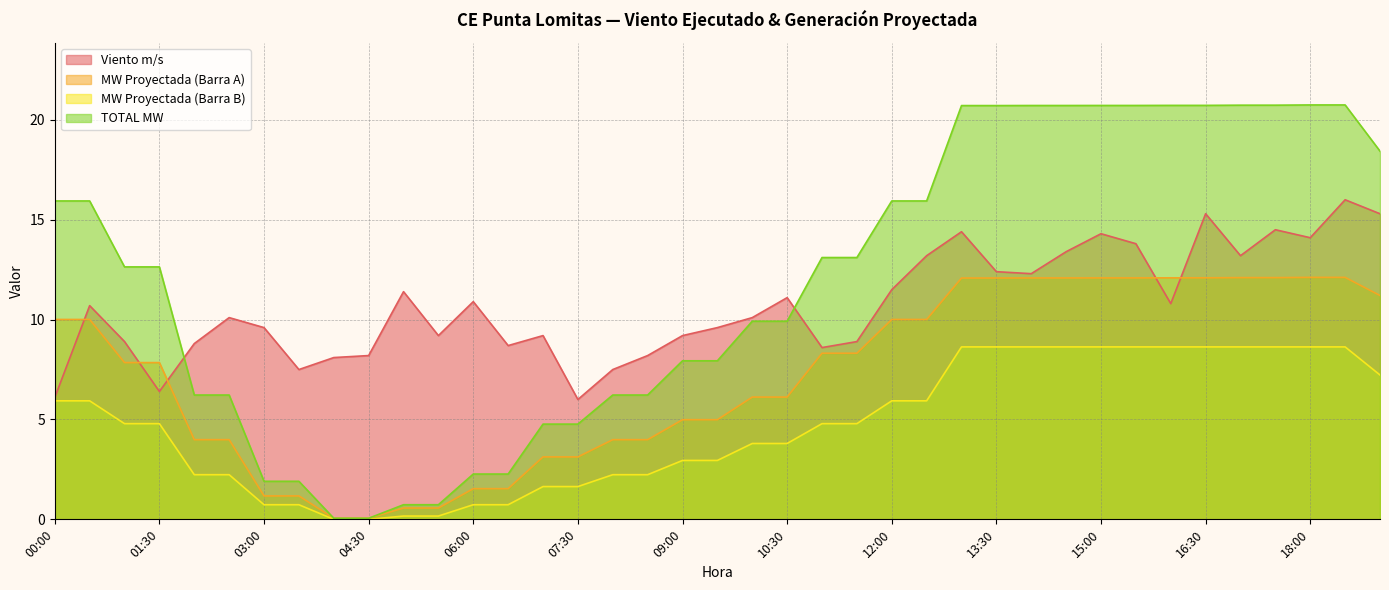

Reading left to right, transcribe all the data shown in this chart.

Viento m/s: 6.1	10.7	8.9	6.4	8.8	10.1	9.6	7.5	8.1	8.2	11.4	9.2	10.9	8.7	9.2	6.0	7.5	8.2	9.2	9.6	10.1	11.1	8.6	8.9	11.5	13.2	14.4	12.4	12.3	13.4	14.3	13.8	10.8	15.3	13.2	14.5	14.1	16.0	15.3
MW Proyectada (Barra A): 10.0	10.0	7.8	7.8	4.0	4.0	1.2	1.2	0.1	0.1	0.6	0.6	1.5	1.5	3.1	3.1	4.0	4.0	5.0	5.0	6.1	6.1	8.3	8.3	10.0	10.0	12.1	12.1	12.1	12.1	12.1	12.1	12.1	12.1	12.1	12.1	12.1	12.1	11.2
MW Proyectada (Barra B): 5.9	5.9	4.8	4.8	2.2	2.2	0.7	0.7	0.0	0.0	0.2	0.2	0.7	0.7	1.6	1.6	2.2	2.2	2.9	2.9	3.8	3.8	4.8	4.8	5.9	5.9	8.6	8.6	8.6	8.6	8.6	8.6	8.6	8.6	8.6	8.6	8.6	8.6	7.2
TOTAL MW: 15.9	15.9	12.6	12.6	6.2	6.2	1.9	1.9	0.1	0.1	0.7	0.7	2.3	2.3	4.8	4.8	6.2	6.2	7.9	7.9	9.9	9.9	13.1	13.1	15.9	15.9	20.7	20.7	20.7	20.7	20.7	20.7	20.7	20.7	20.7	20.7	20.7	20.7	18.4